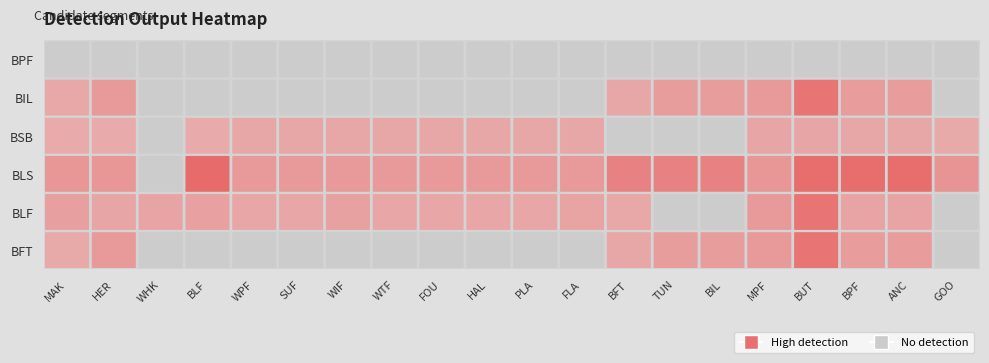

Which series has the largest total across all categories?

BLS